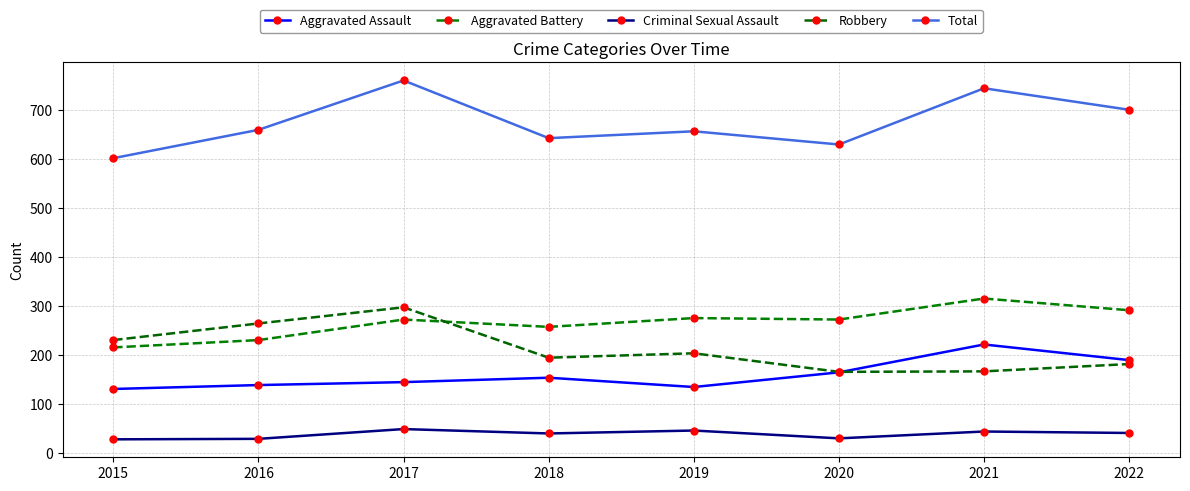

Reading left to right, list all the values displayed in this chart.

Aggravated Assault: 2015=130	2016=138	2017=144	2018=153	2019=134	2020=164	2021=221	2022=189
Aggravated Battery: 2015=215	2016=230	2017=272	2018=257	2019=275	2020=272	2021=315	2022=291
Criminal Sexual Assault: 2015=27	2016=28	2017=48	2018=39	2019=45	2020=29	2021=43	2022=40
Robbery: 2015=230	2016=264	2017=297	2018=194	2019=203	2020=165	2021=166	2022=181
Total: 2015=602	2016=660	2017=761	2018=643	2019=657	2020=630	2021=745	2022=701